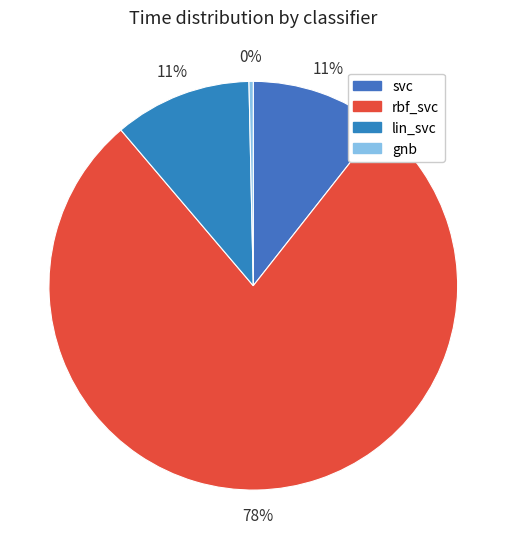

Which slice represents more than half of the pie?

rbf_svc